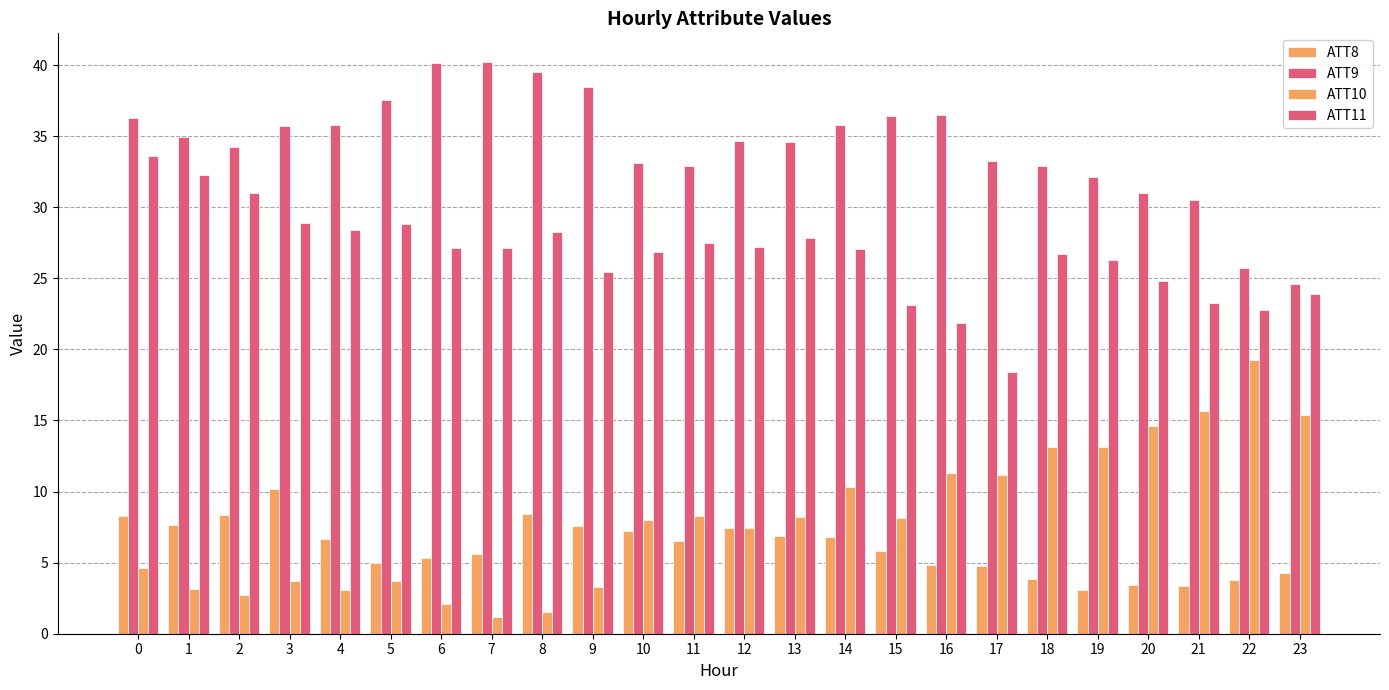

How many distinct data groups are displayed?

4